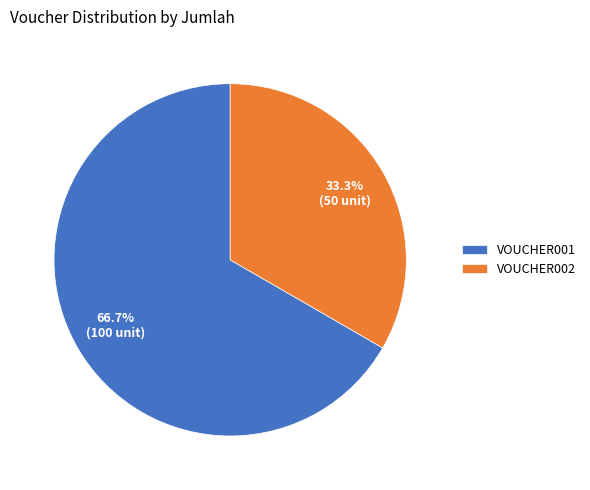

To the nearest percent, what portion does VOUCHER002 represent?

33%